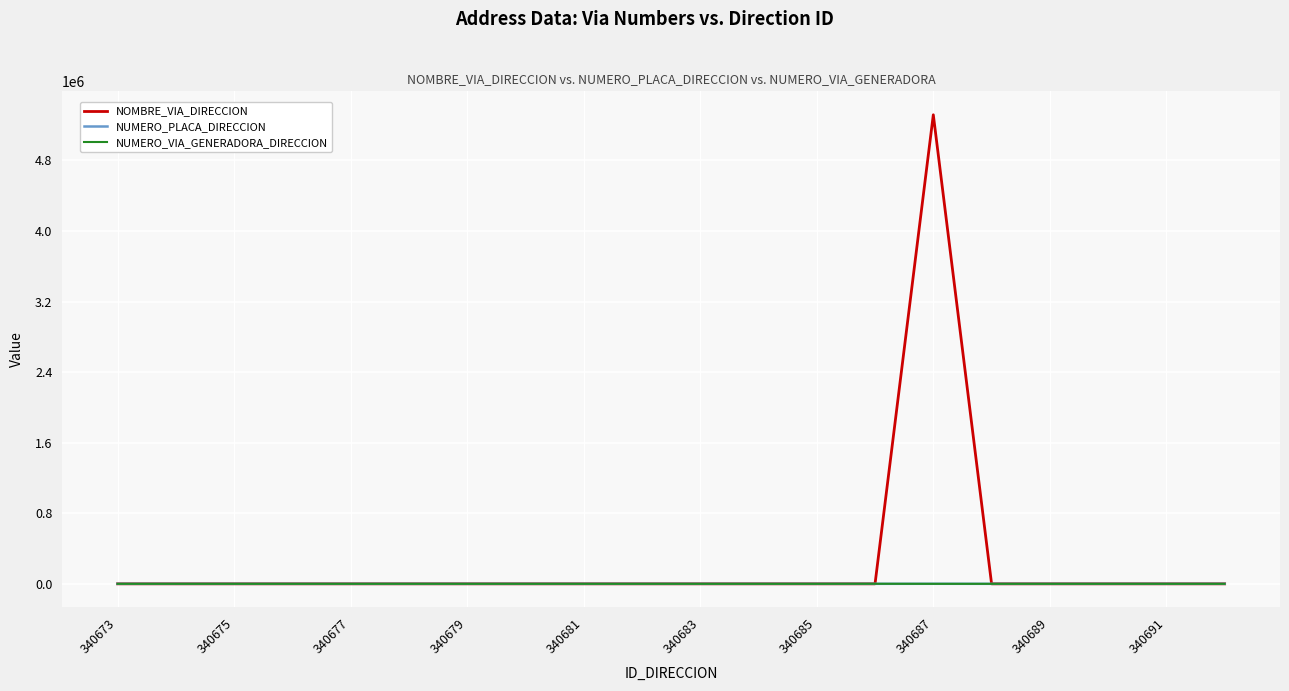

Which series has the largest total across all categories?

NOMBRE_VIA_DIRECCION